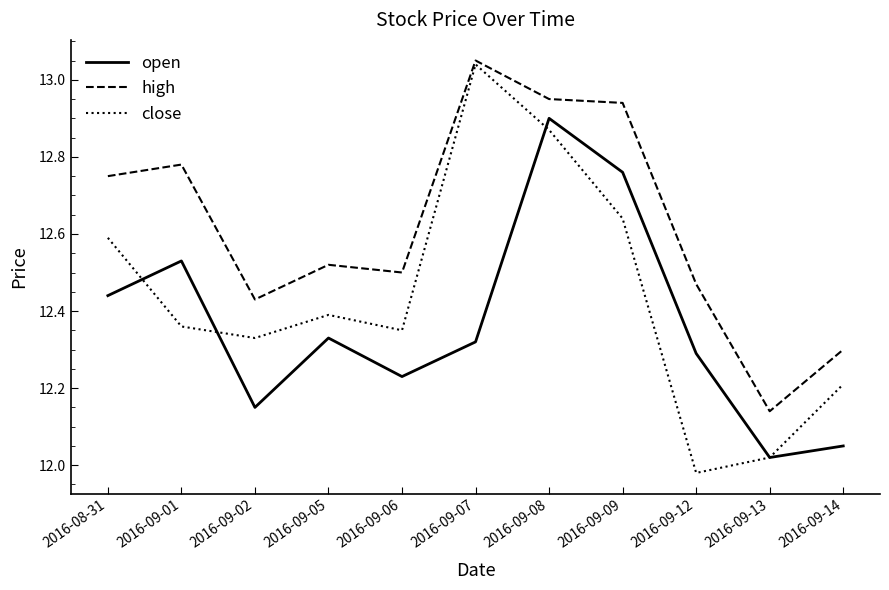

Is this an area chart (filled region under the line)?

No